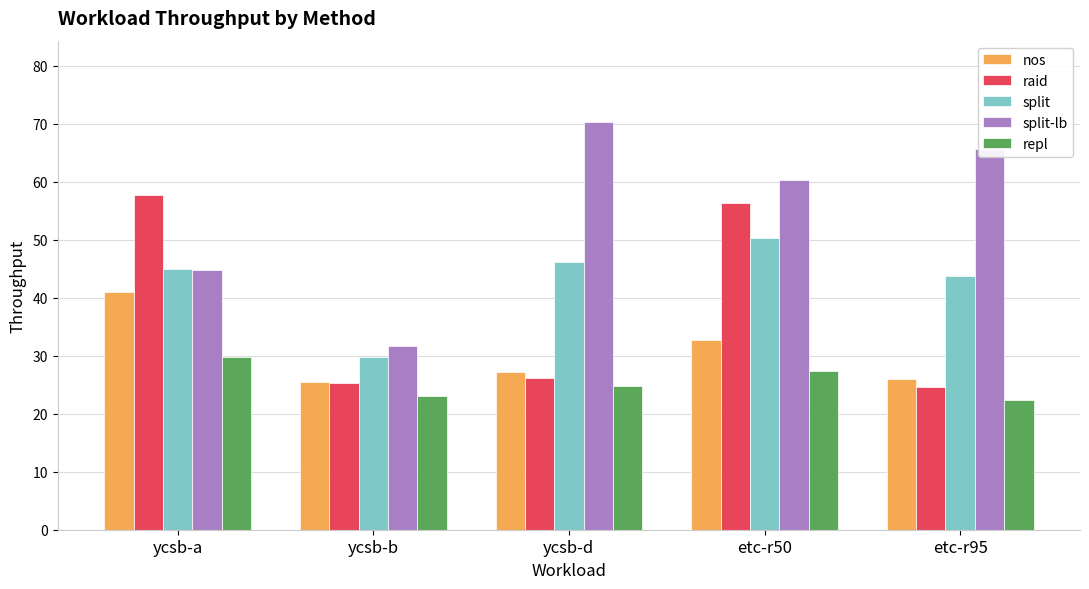

What is the difference between the maximum and minimum values in the split-lb series?

38.6